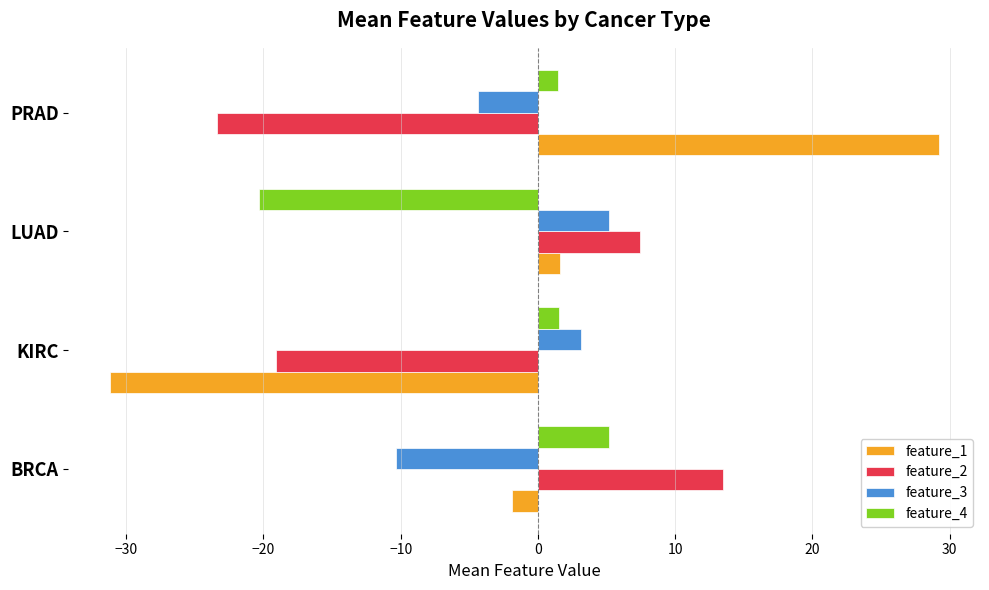

Rank the series by their average value, from lowest to highest.

feature_2, feature_4, feature_3, feature_1